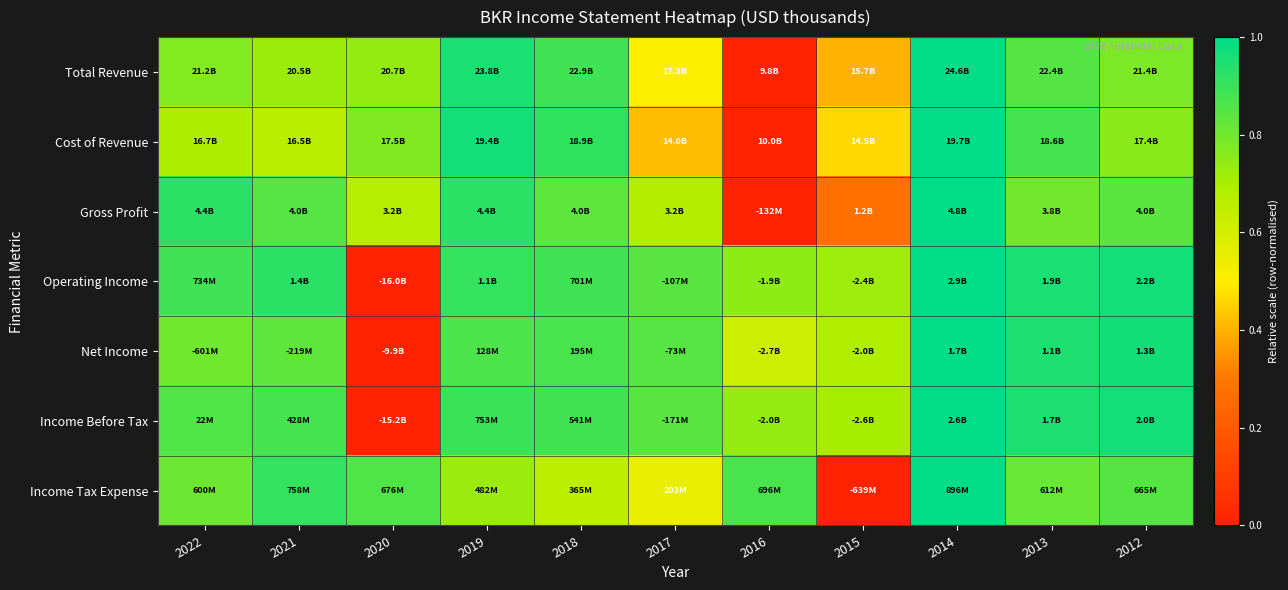

Which label corresponds to the smallest value in the chart?

2016